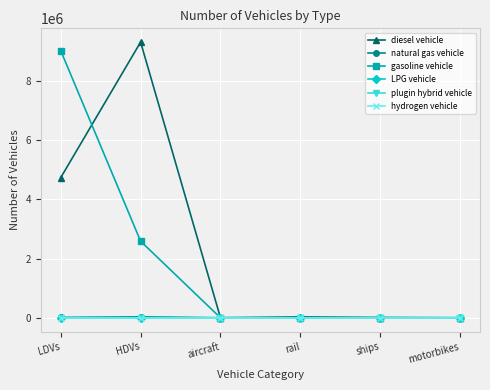

What is the label of the 3rd point from the right?

rail